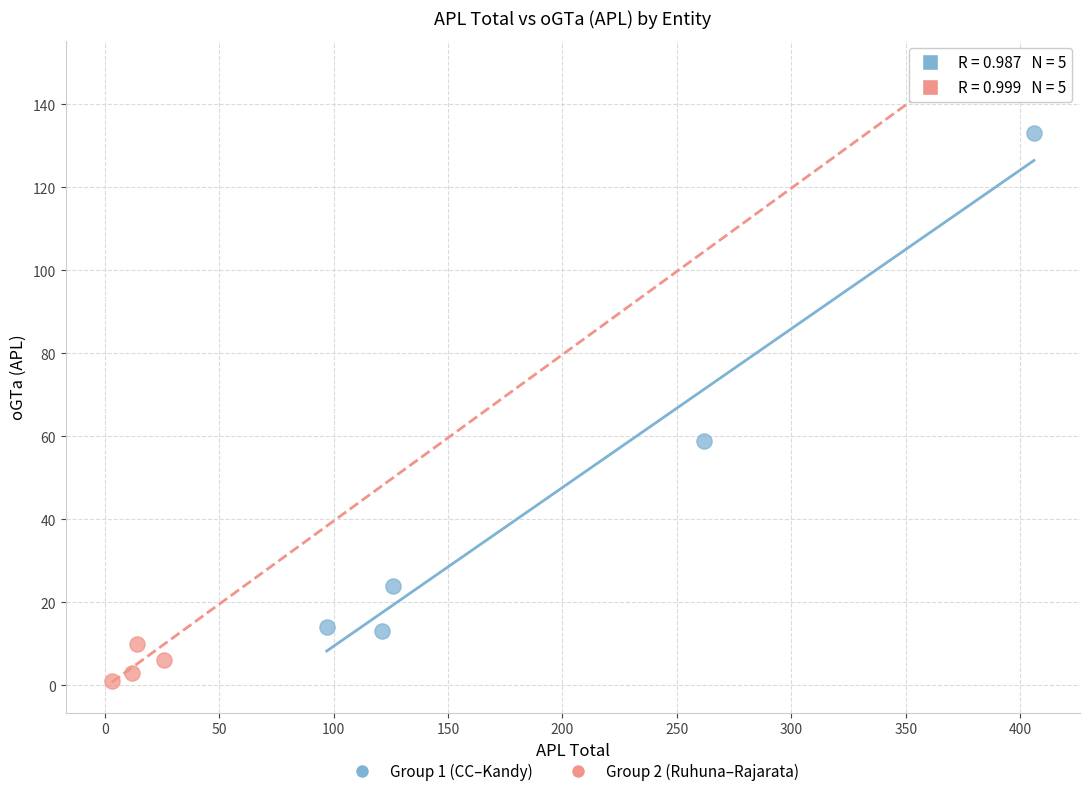

Which series has the widest spread of Y values?

Group 2 (Ruhuna–Rajarata)